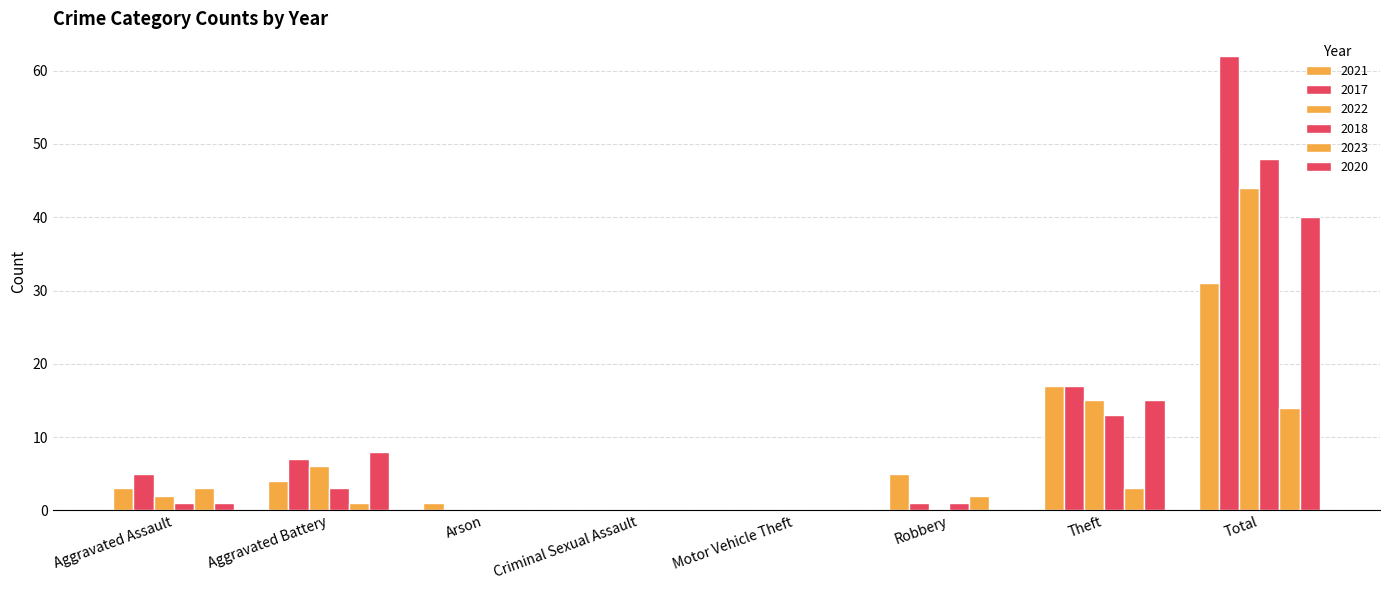

Are the bars grouped side by side (vs. stacked)?

Yes